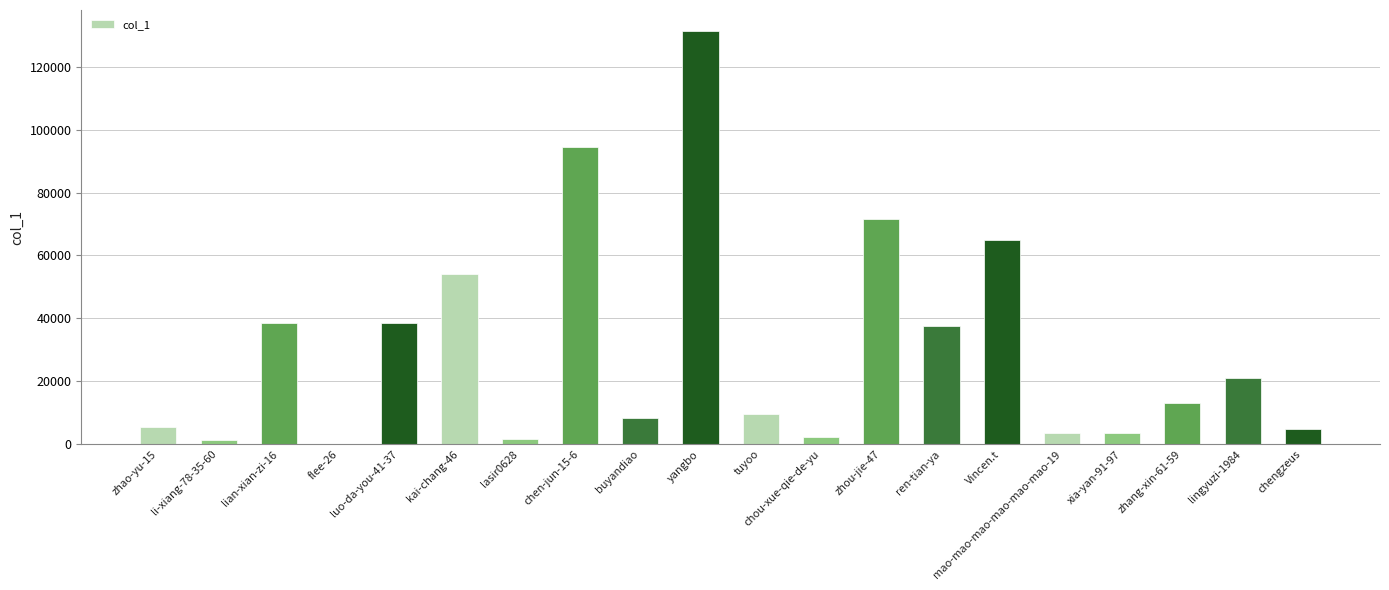

Are the bars horizontal?

No